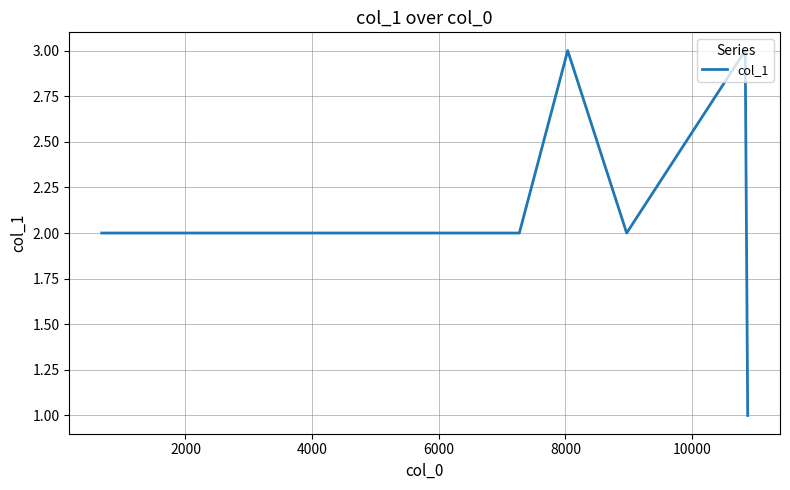

What is the maximum value shown in the chart?

3